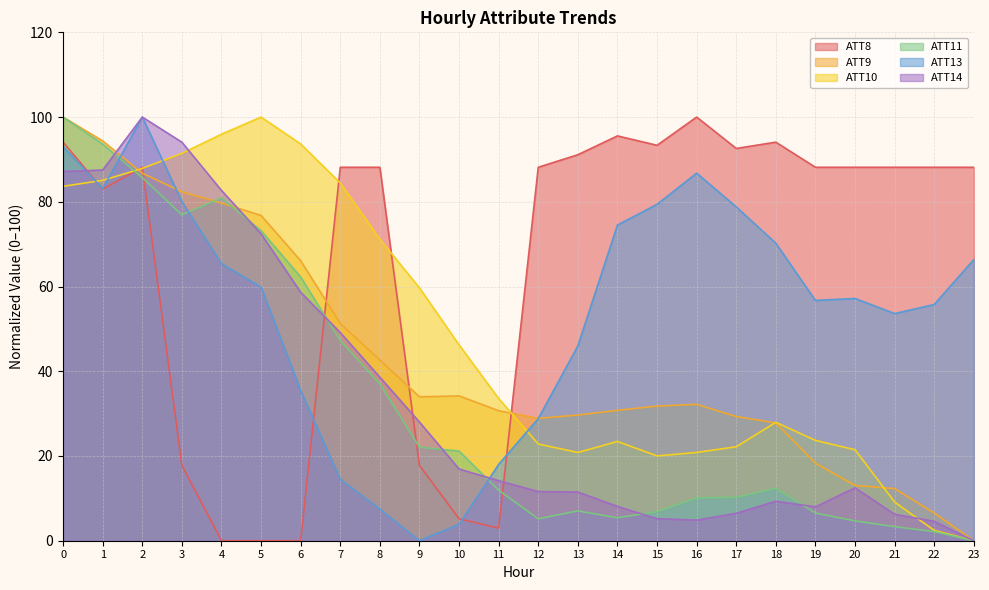

The ATT9 series shows 7.0 at 21. True or false?

False